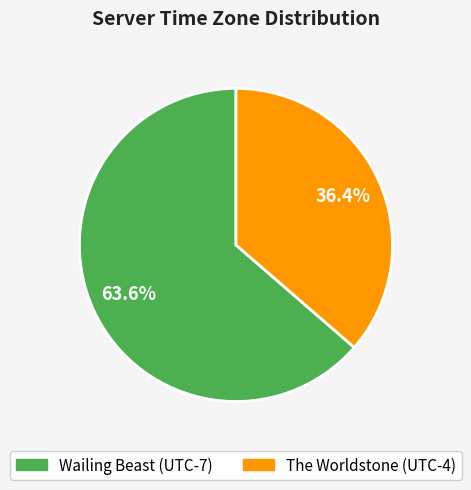

What portion of the pie excludes Wailing Beast?

36.4%